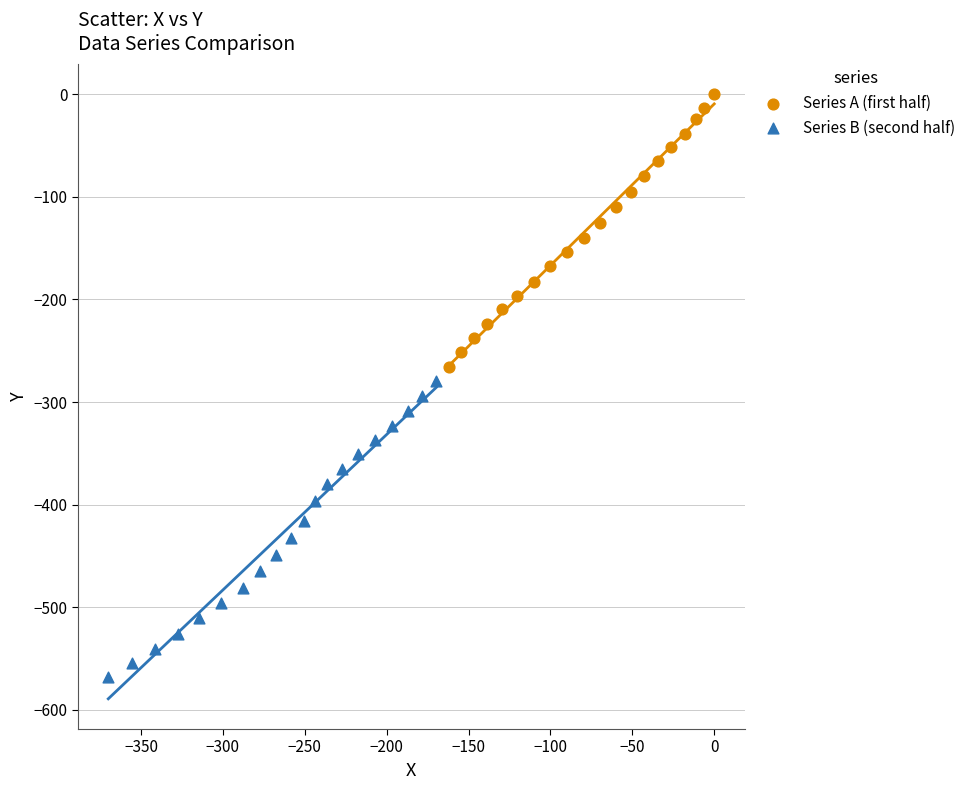

Which series reaches the minimum Y coordinate?

Series B (second half)